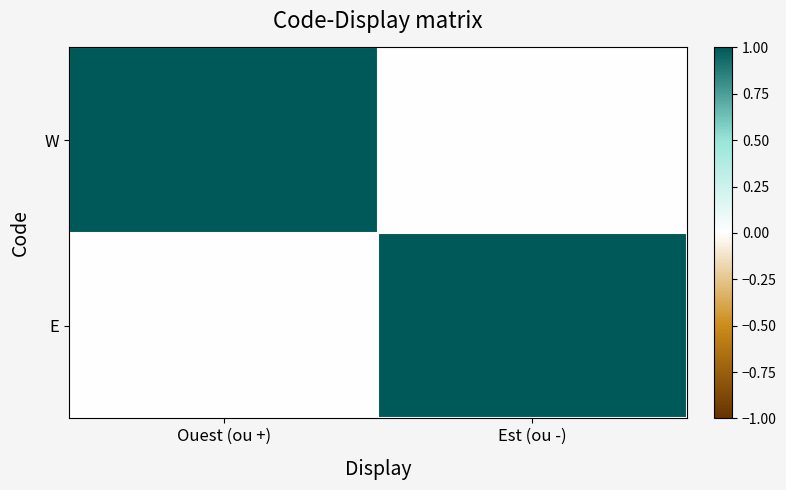

At how many categories does at least one series exceed 0?

2